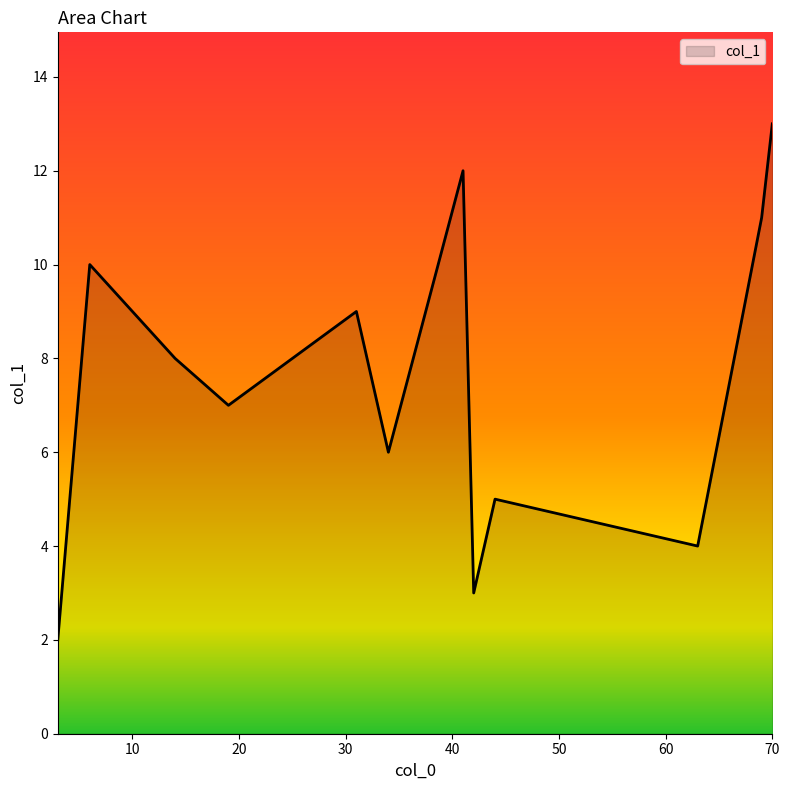

What is the minimum value shown in the chart?

2.0